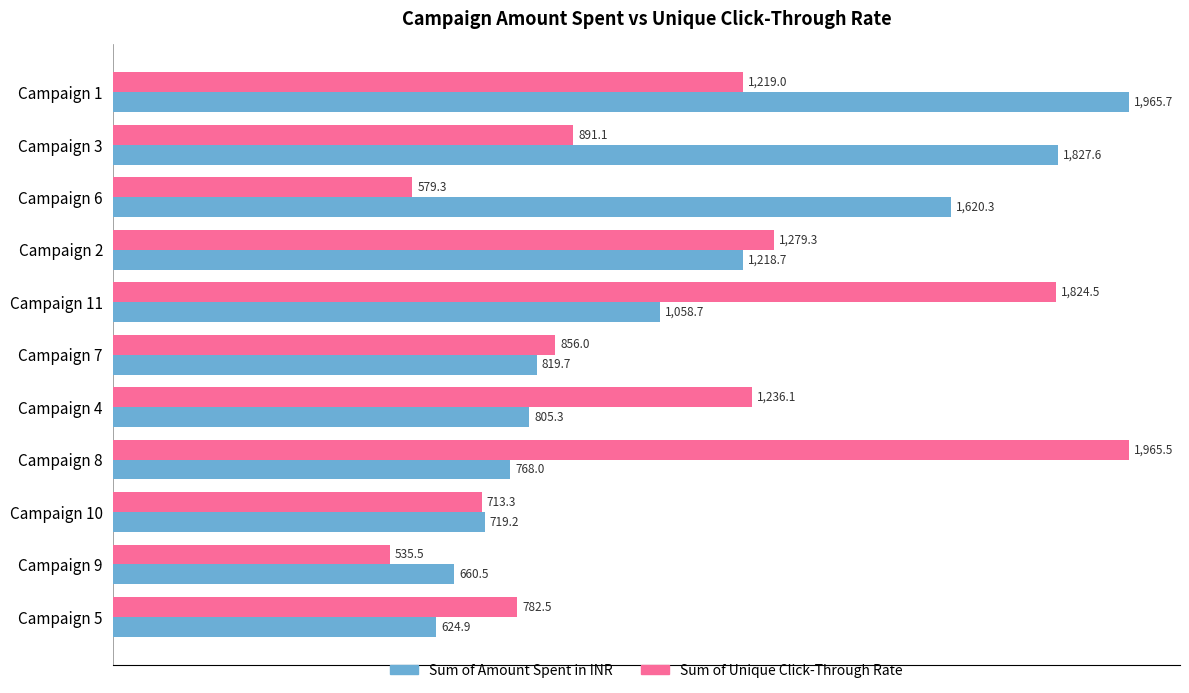

At which label does Sum of Unique Click-Through Rate reach its minimum?

Campaign 9